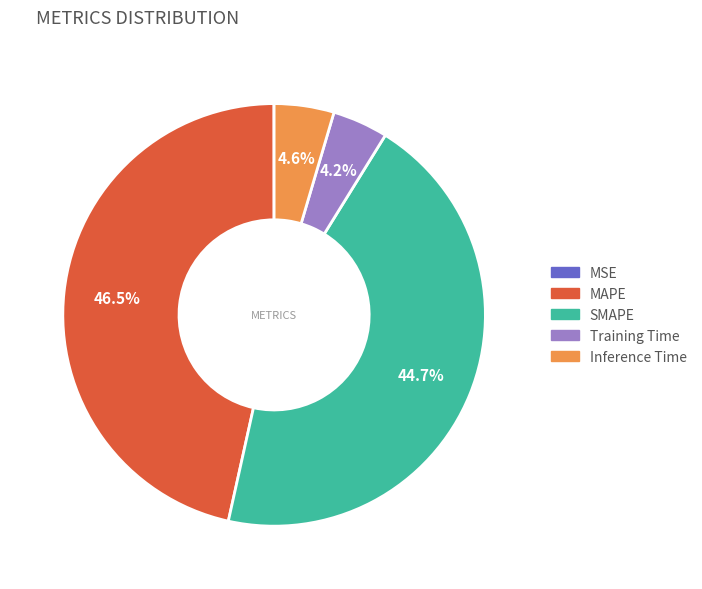

Which slice is the largest?

MAPE